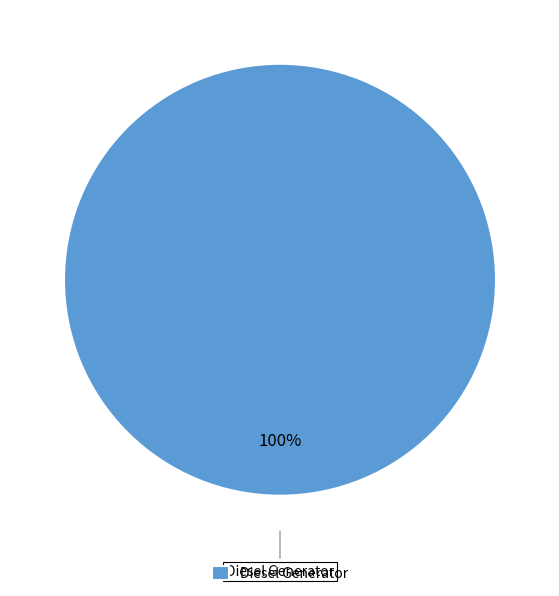

Is it true that Diesel Generator is 100% of the pie?

True